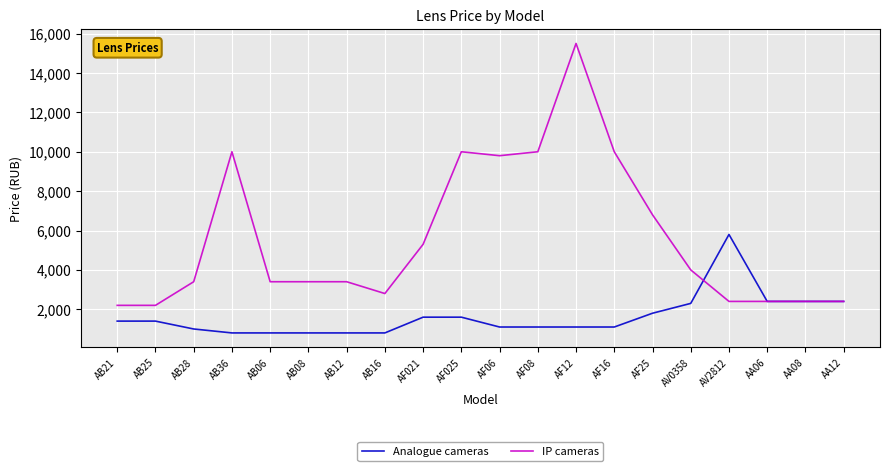

Rank the series by their maximum value, from highest to lowest.

IP cameras, Analogue cameras